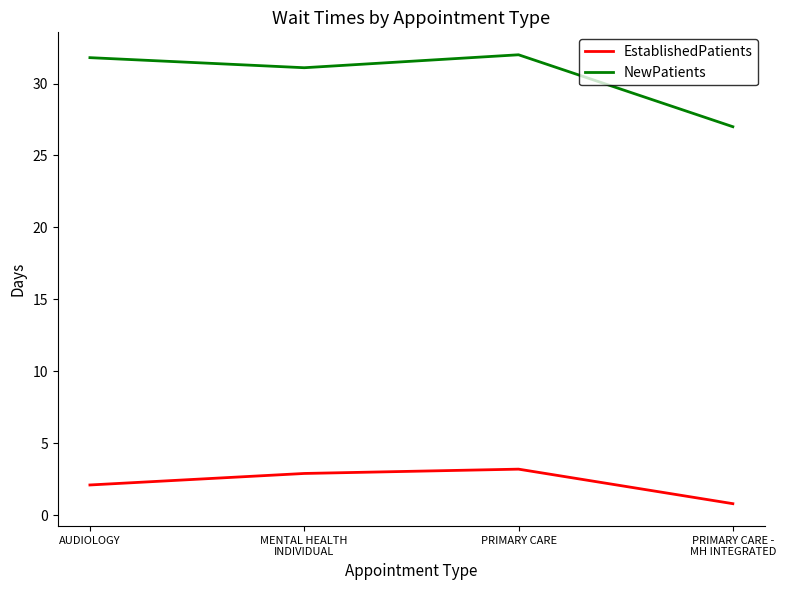

Rank the series by their average value, from highest to lowest.

NewPatients, EstablishedPatients